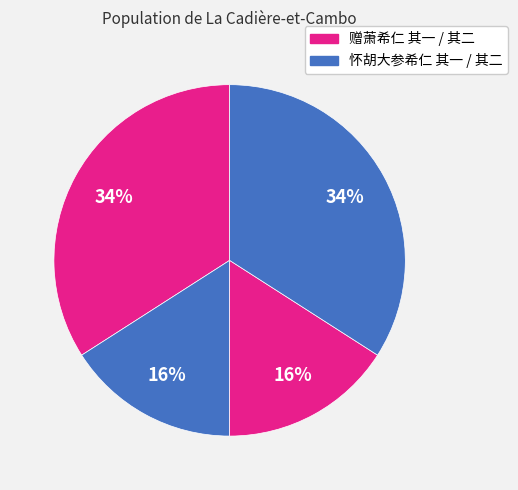

How many segments does this pie chart have?

4